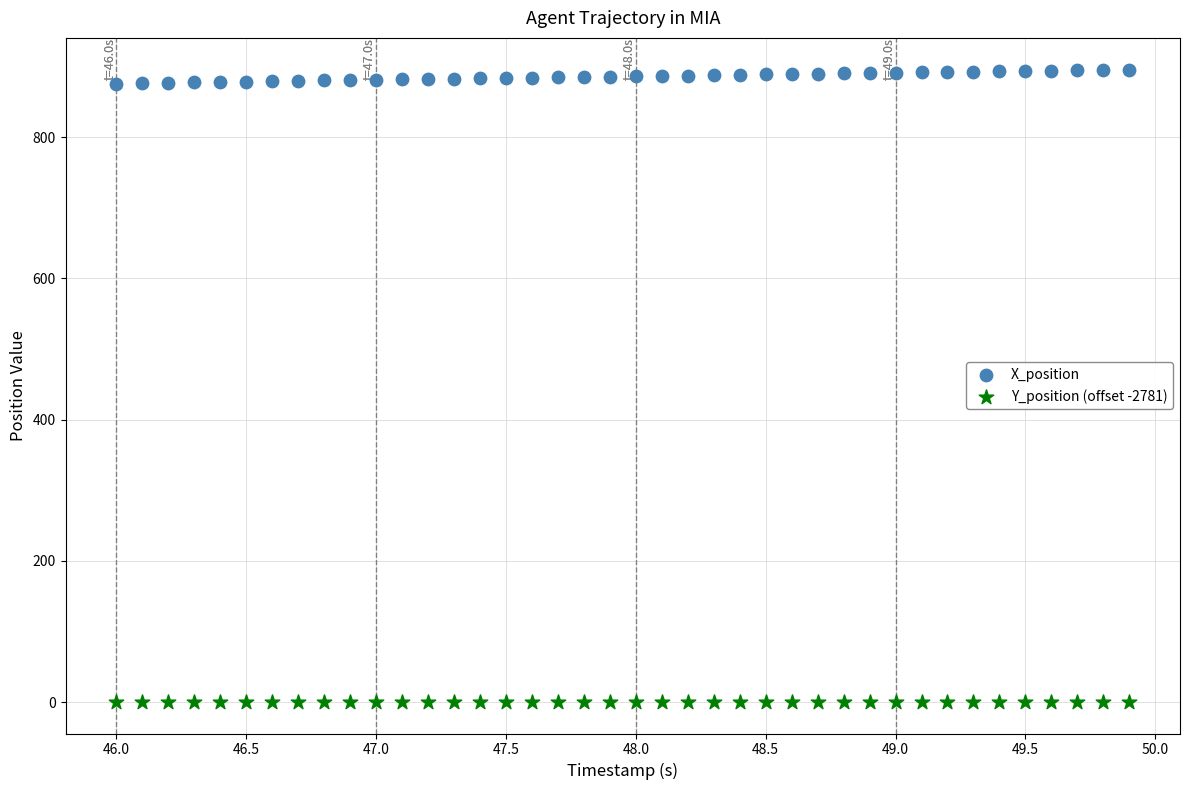

What are all the series names shown in the legend?

X_position, Y_position (offset -2781)